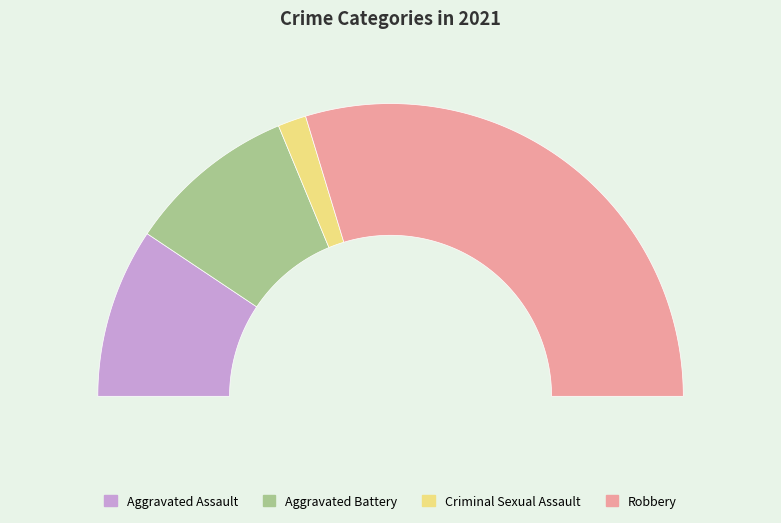

Do Criminal Sexual Assault and Aggravated Battery together represent more than half of the pie?

No